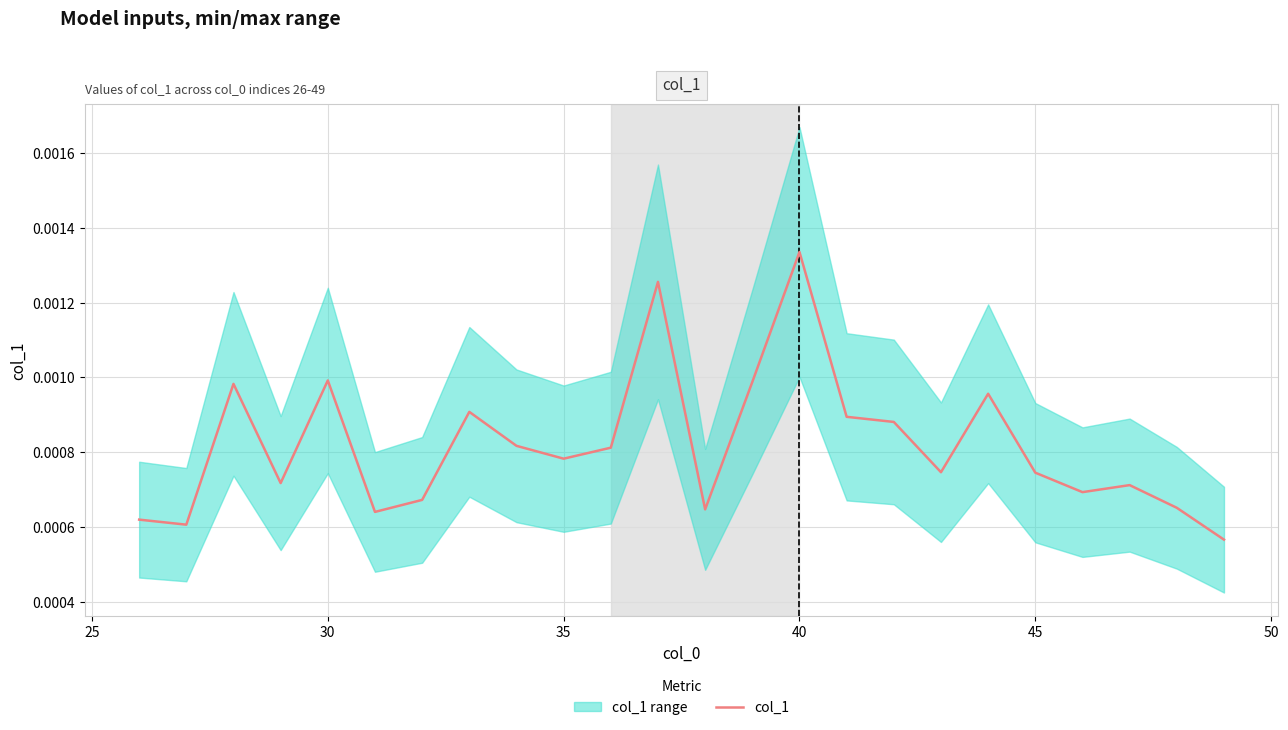

Which has a higher value, 45 or 40?

40